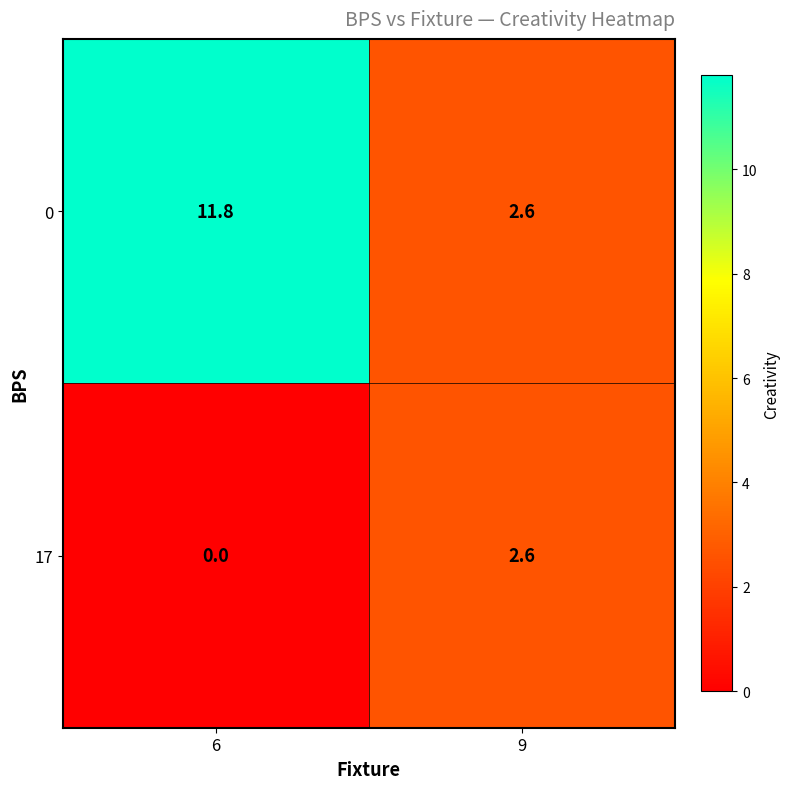

Rank the series at 6 from lowest to highest value.

17, 0